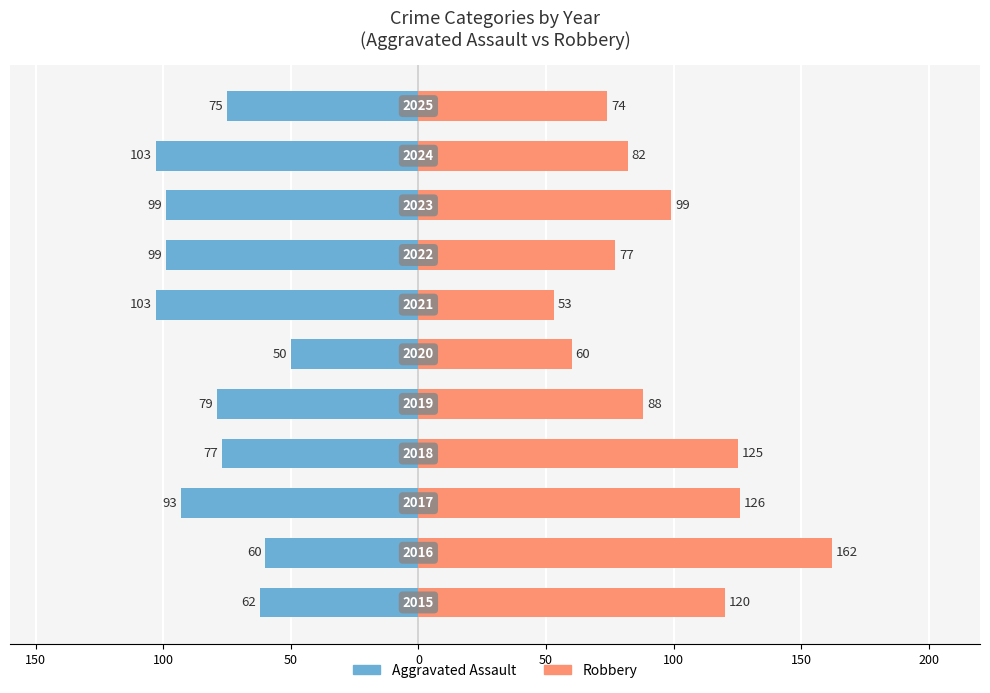

Between 100 and 150, which series saw the biggest shift?

Aggravated Assault